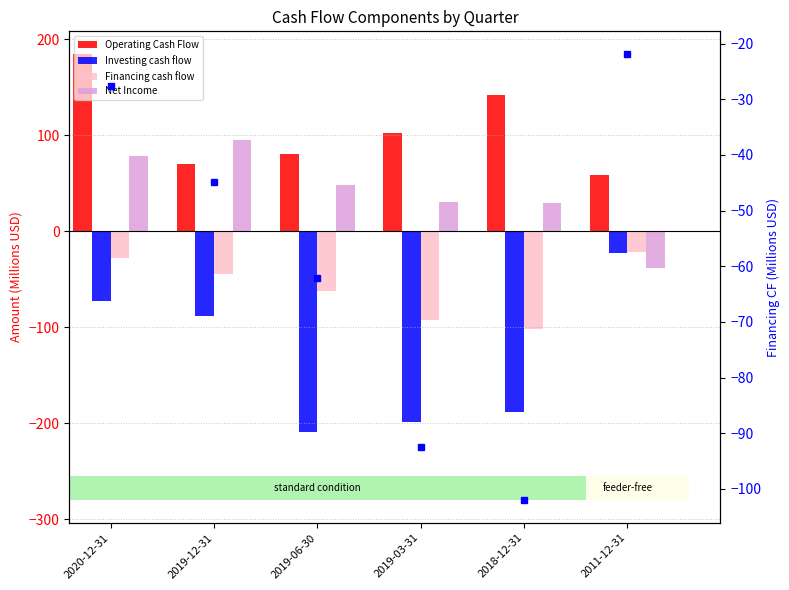

Are the bars grouped side by side (vs. stacked)?

Yes